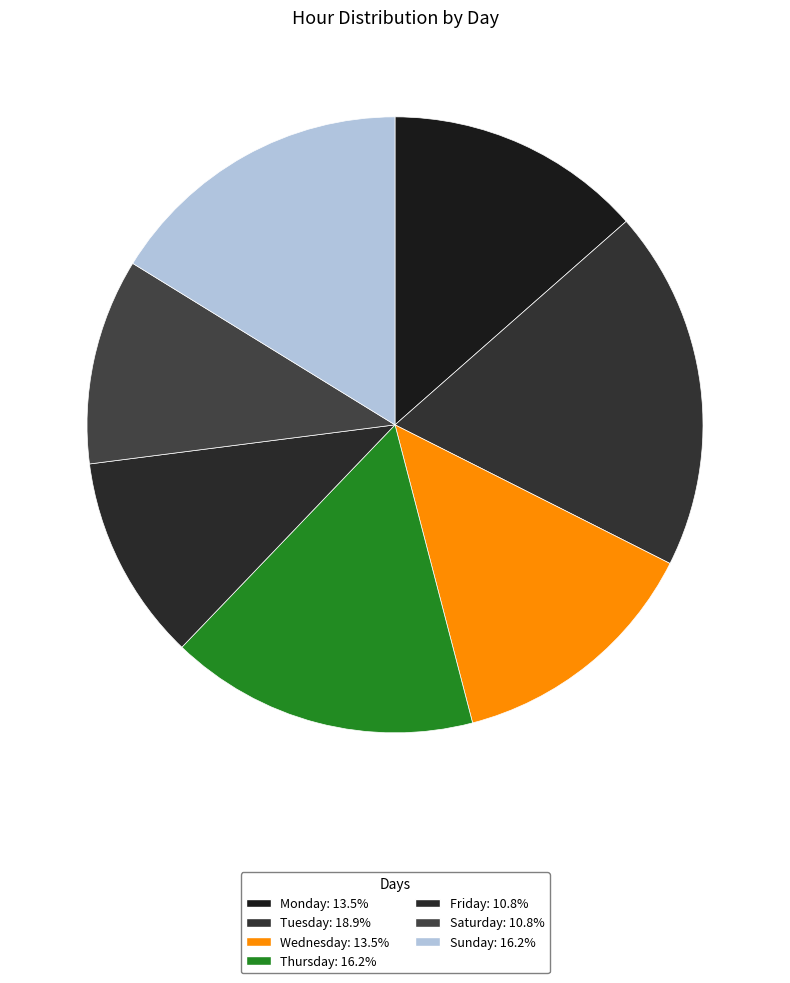

Rank the categories by value from lowest to highest.

Friday, Saturday, Monday, Wednesday, Thursday, Sunday, Tuesday